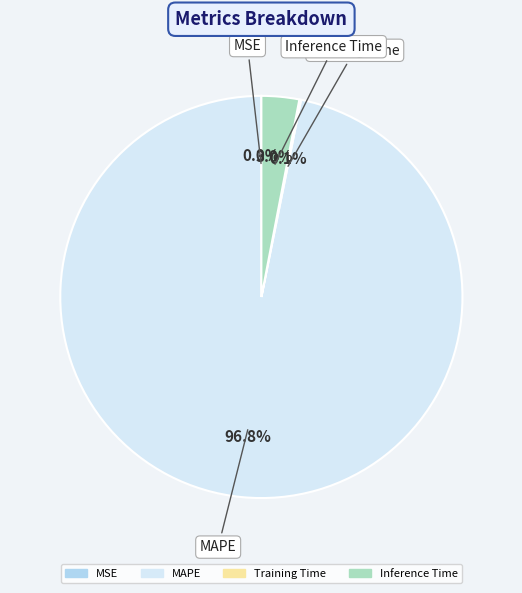

Is there a majority slice in this chart?

Yes